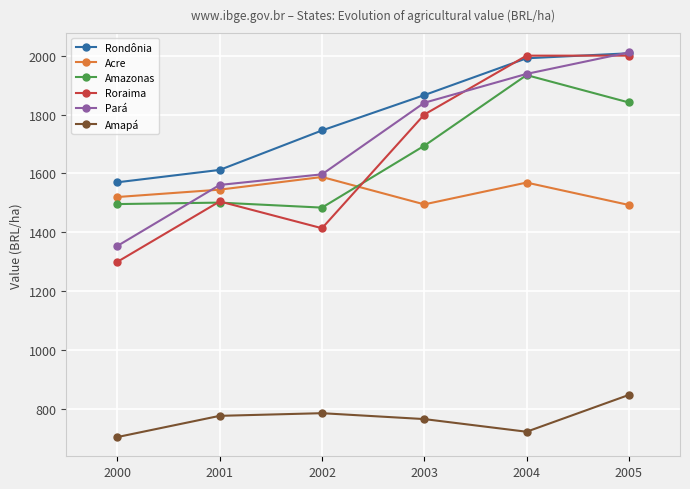

True or false: Pará and Amapá intersect in this chart.

False